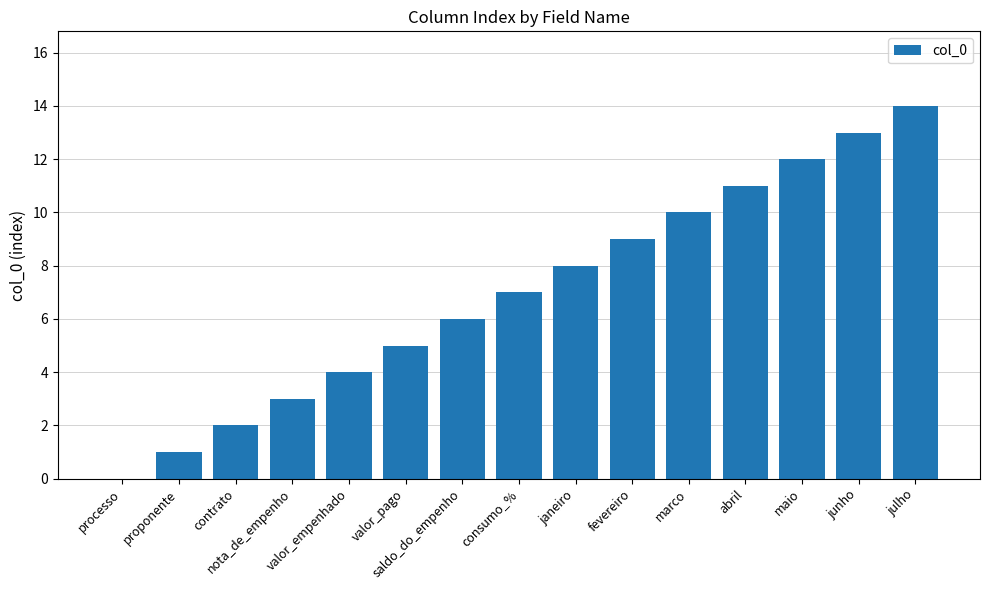

What is the maximum value shown in the chart?

14